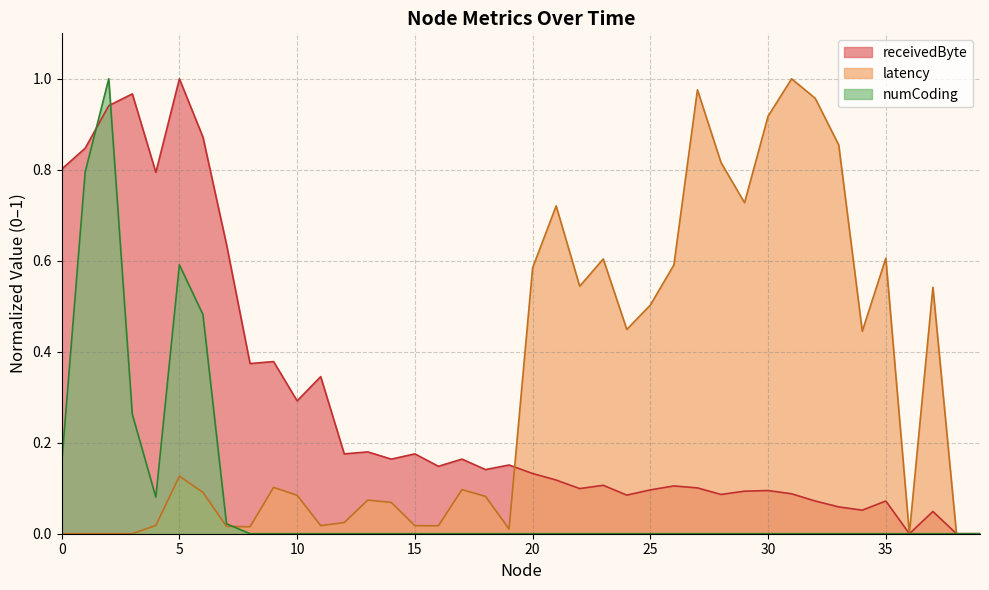

What is the average value of the receivedByte series?

0.3